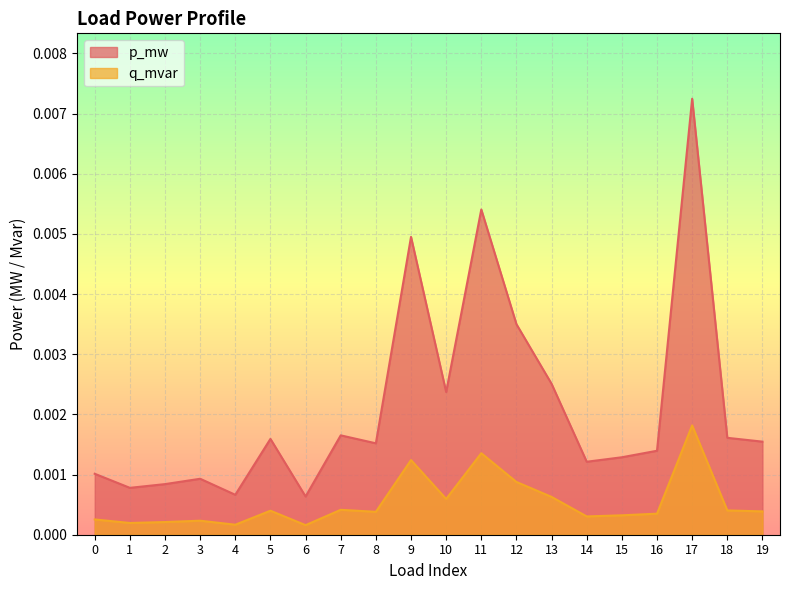

Which series has the largest range (max minus min)?

p_mw